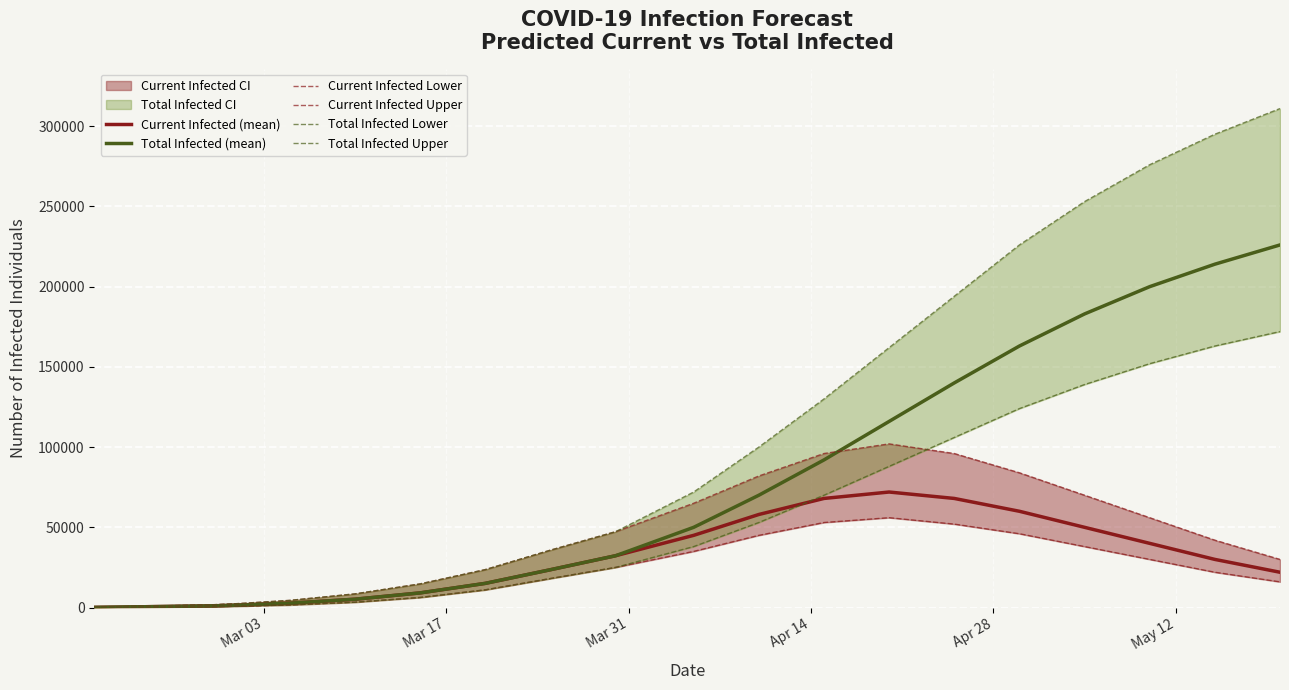

Reading right to left, extract all data points from this chart.

Current Infected (mean): 22000	30000	40000	50000	60000	68000	72000	68000	58000	45000	32276	23563	15059	9118	5183	2697	1475	1034	91
Total Infected (mean): 226000	214000	200000	183000	163000	140000	116000	92000	70000	50000	32276	23563	15059	9118	5183	2697	1475	1034	91
Current Infected Lower: 16000	22000	30000	38000	46000	52000	56000	53000	45000	35000	25005	18070	11020	6273	3332	1621	844	579	50
Current Infected Upper: 30000	42000	56000	70000	84000	96000	102000	96000	82000	65000	47259	35746	23636	14732	8511	4457	2440	1710	150
Total Infected Lower: 172000	163000	152000	139000	124000	106000	88000	70000	53000	38000	25005	18070	11020	6273	3332	1621	844	579	50
Total Infected Upper: 311000	295000	276000	253000	226000	194000	162000	130000	100000	72000	47259	35746	23636	14732	8511	4457	2440	1710	150